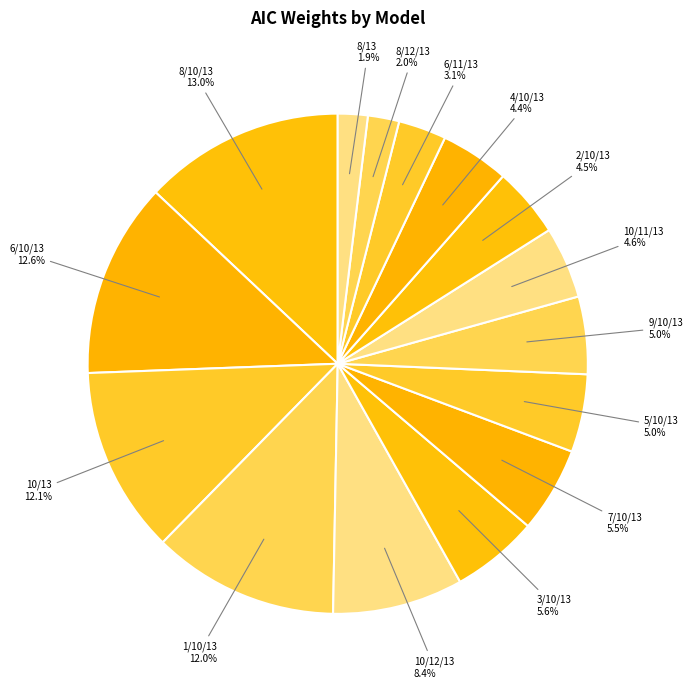

Is 7/10/13 the majority of the pie?

No